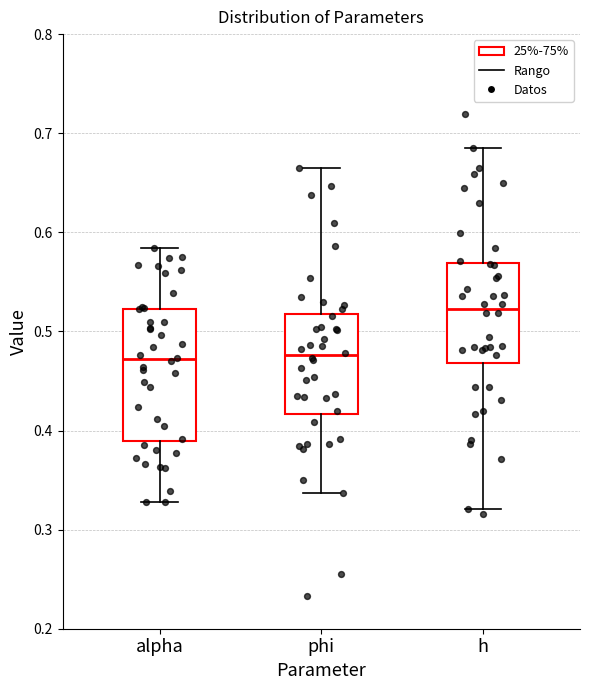

Comparing the boxes themselves (not the whiskers), which one is the tallest?

alpha